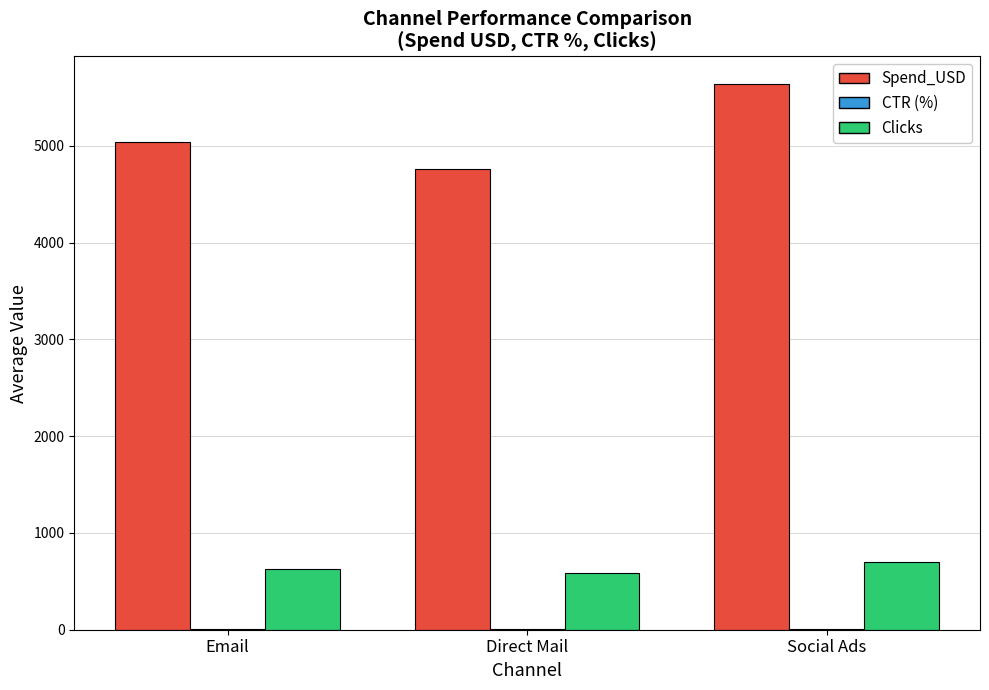

Is it true that Clicks equals 166.9 at Email?

False